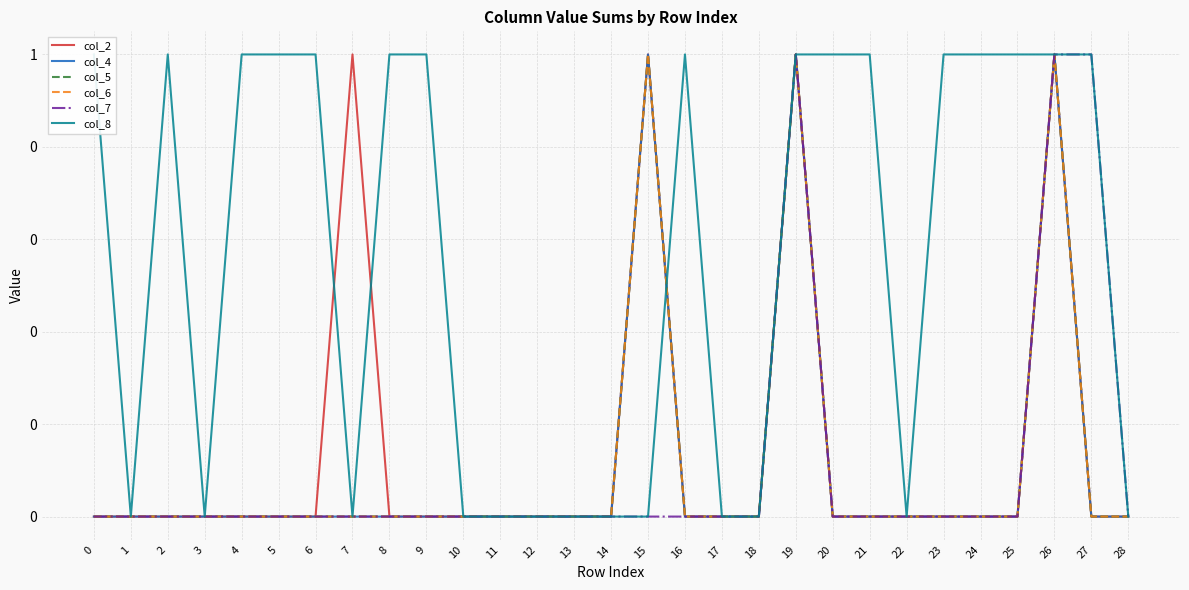

Where is the first local minimum for col_8?

1